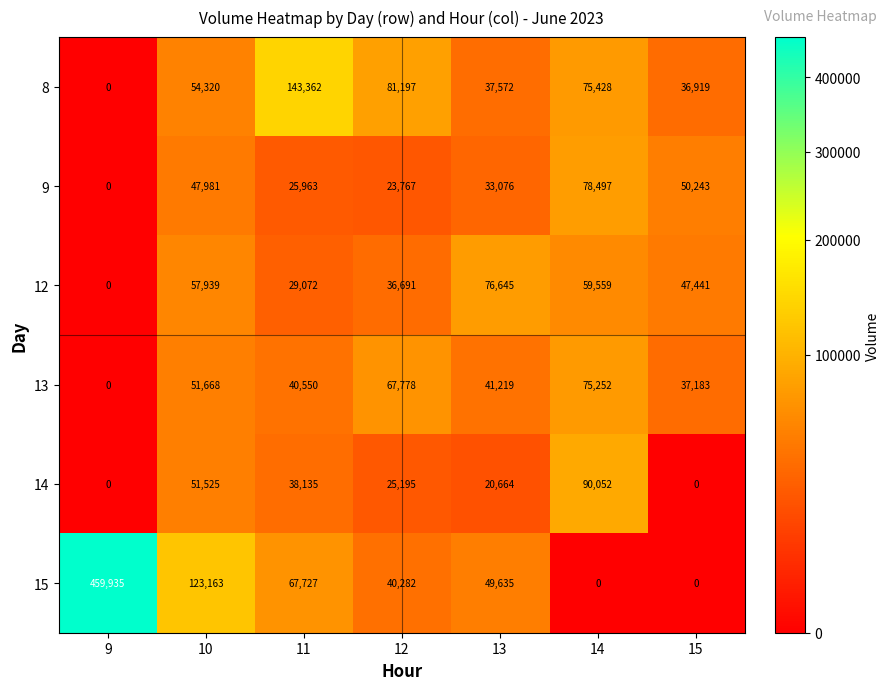

At which category is the sum across all series the highest?

9